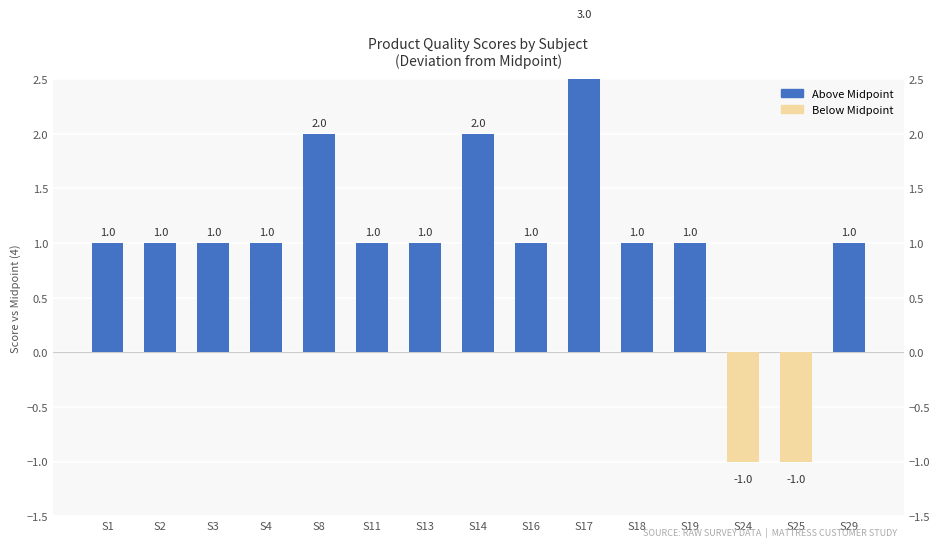

Where does the data first go above 1?

S8